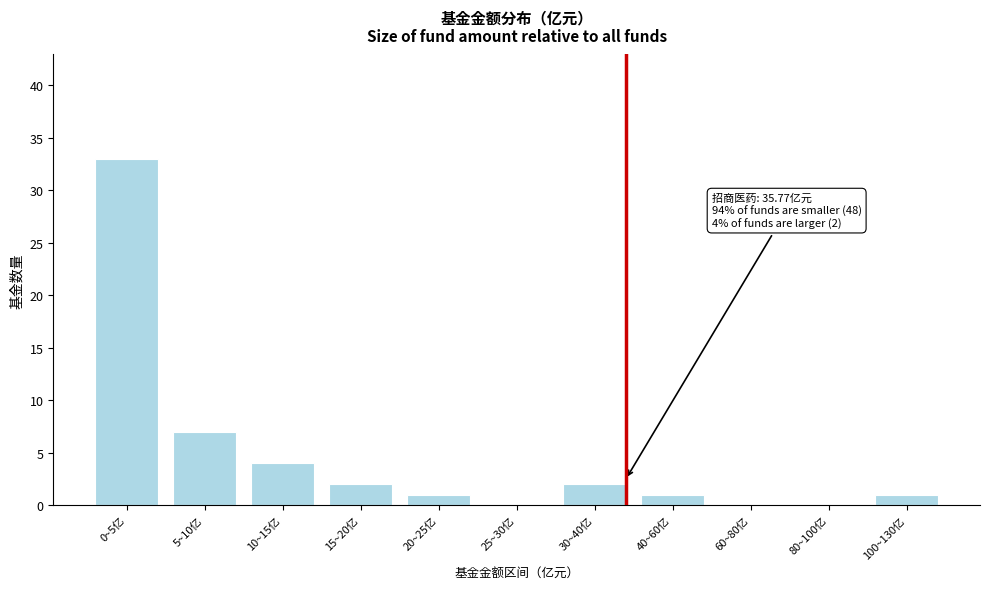

Reading left to right, list all the values displayed in this chart.

0~5亿=33	5~10亿=7	10~15亿=4	15~20亿=2	20~25亿=1	25~30亿=0	30~40亿=2	40~60亿=1	60~80亿=0	80~100亿=0	100~130亿=1